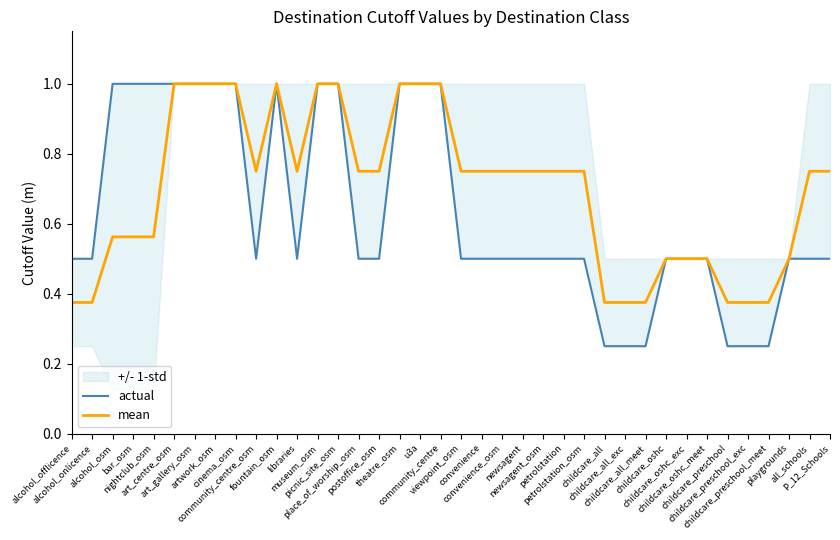

At which category does mean reach its first local valley?

community_centre_osm